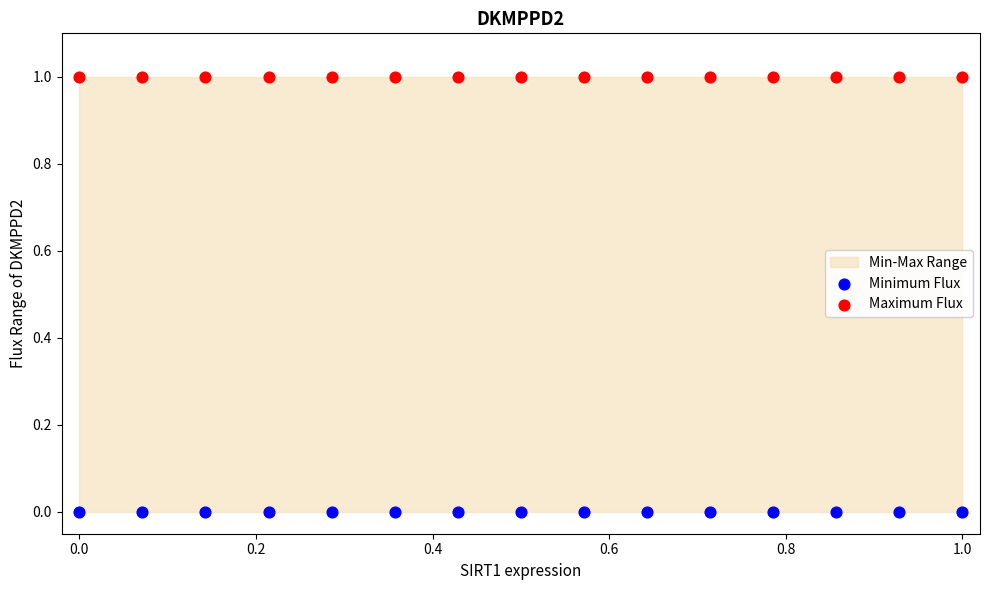

Which series reaches the minimum Y coordinate?

Minimum Flux